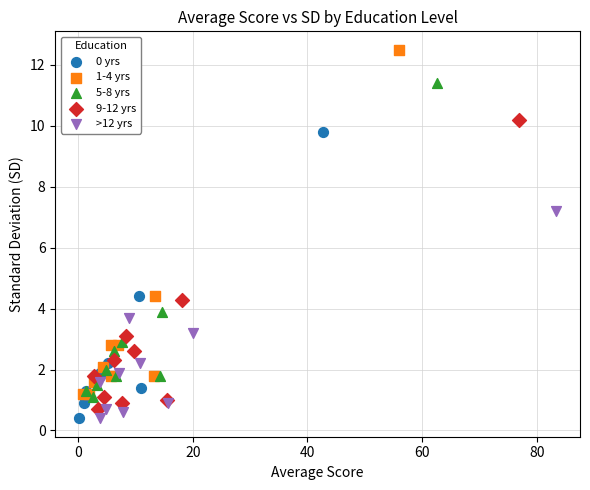

Which series reaches the maximum Y coordinate?

1-4 yrs